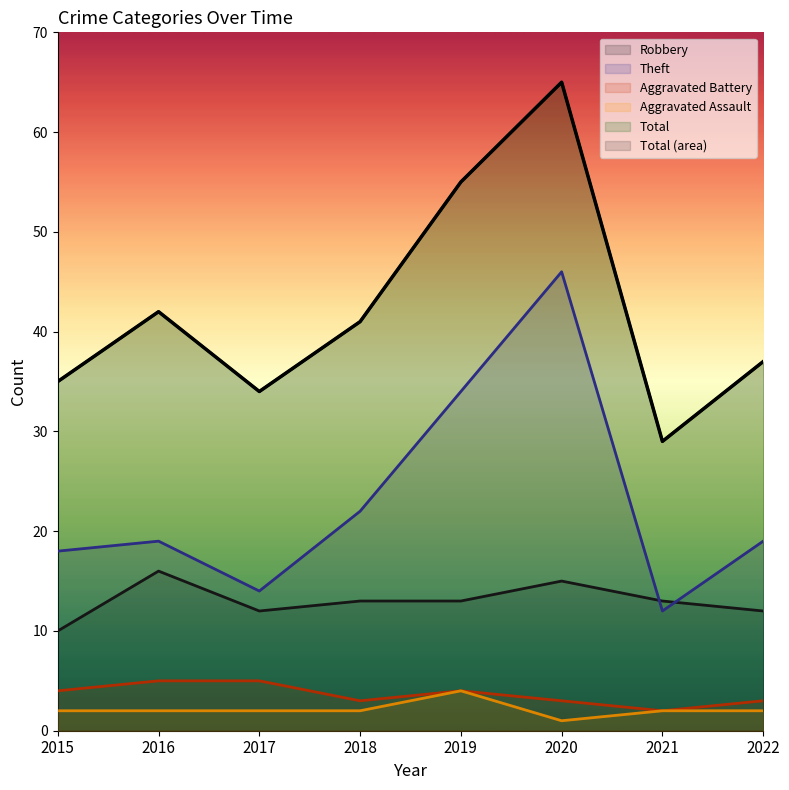

What is the smallest value displayed?

1